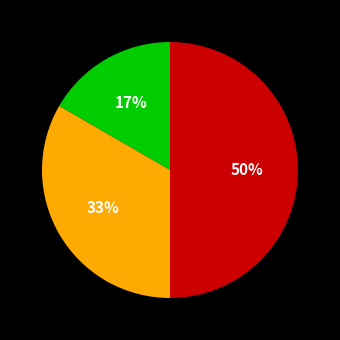

To the nearest percent, what is the difference between the largest and smallest slice percentages?

33%